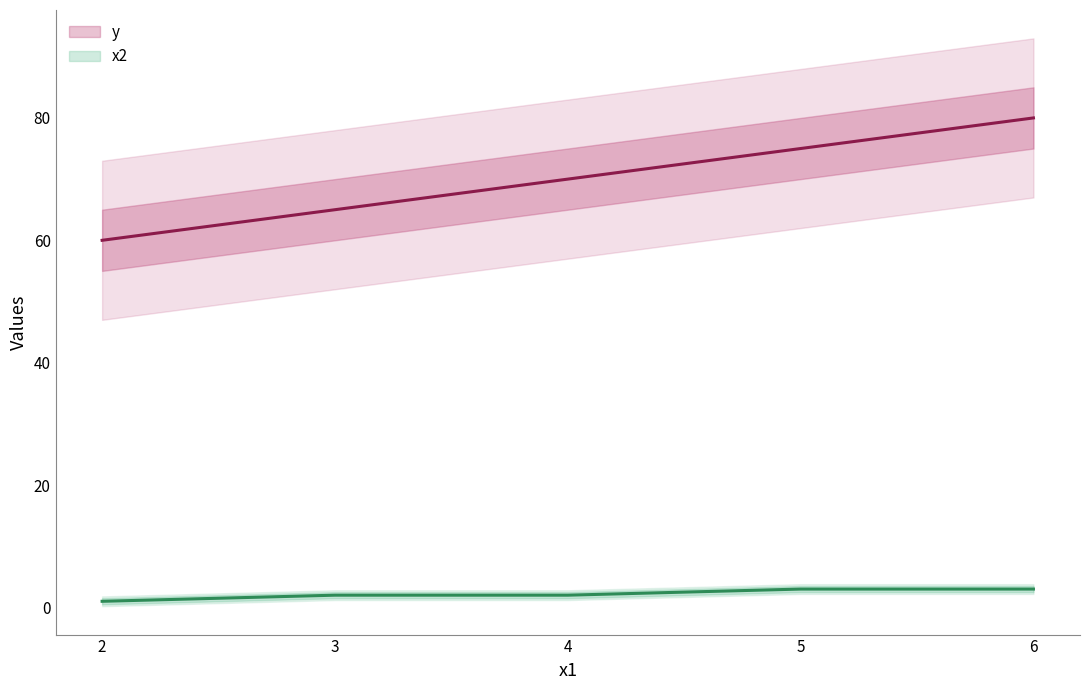

The value of x2 at 6 is 3. True or false?

True